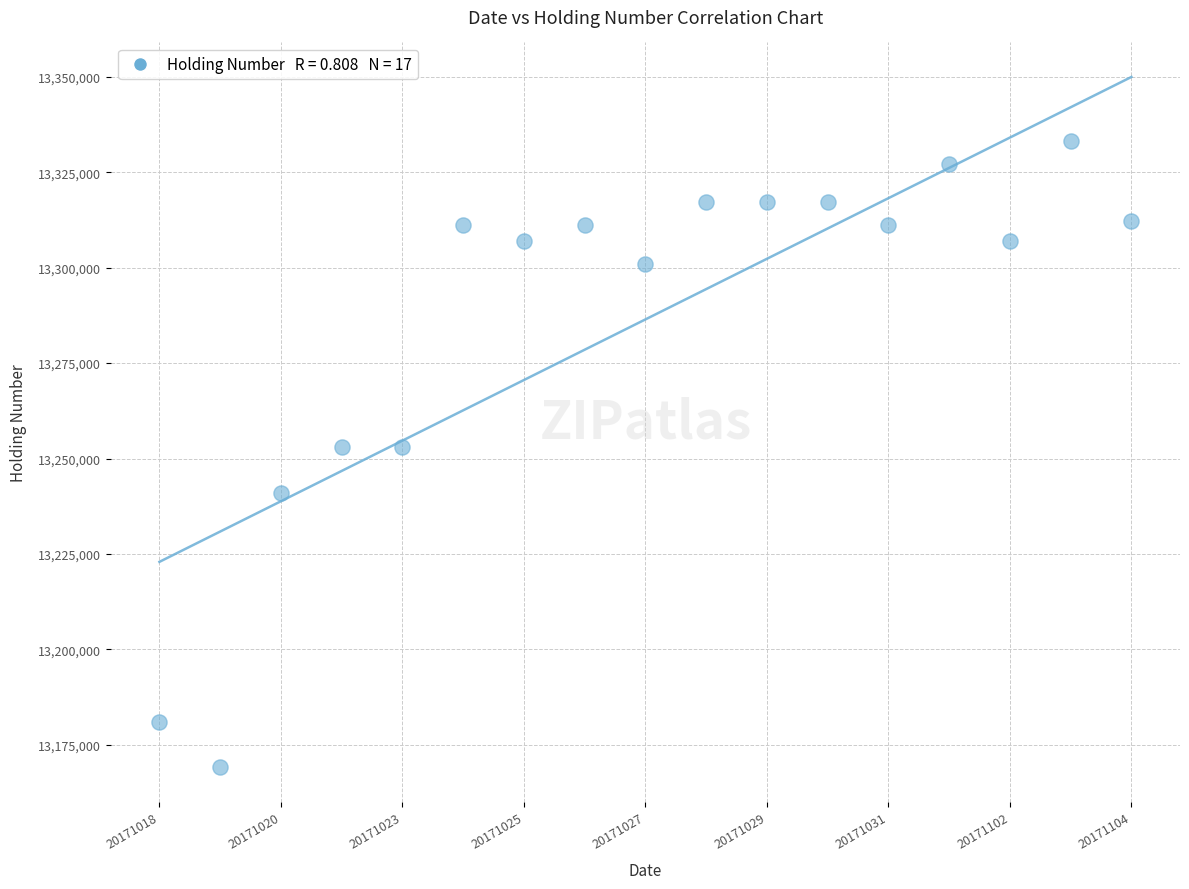

What is the range of Y values (max minus min)?

164000